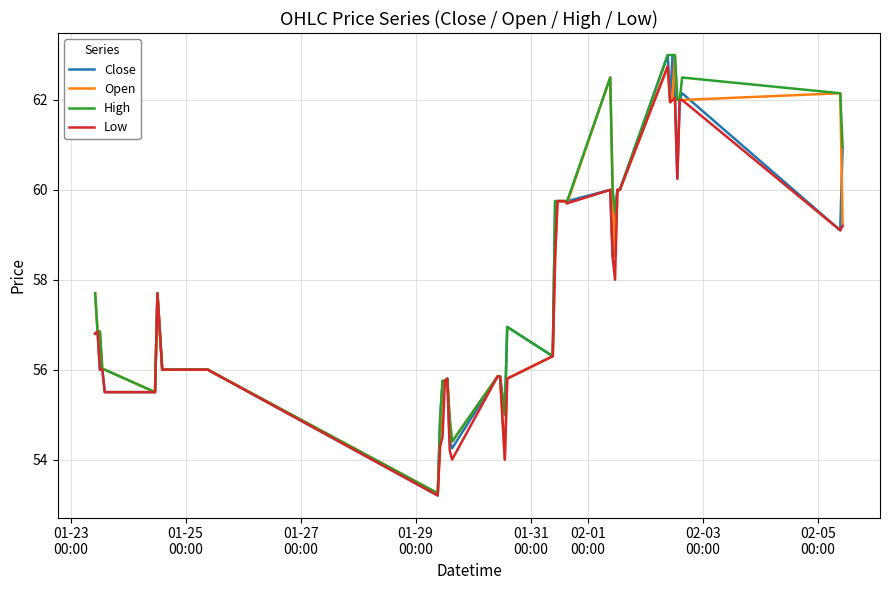

What is the minimum value shown in the chart?

53.2